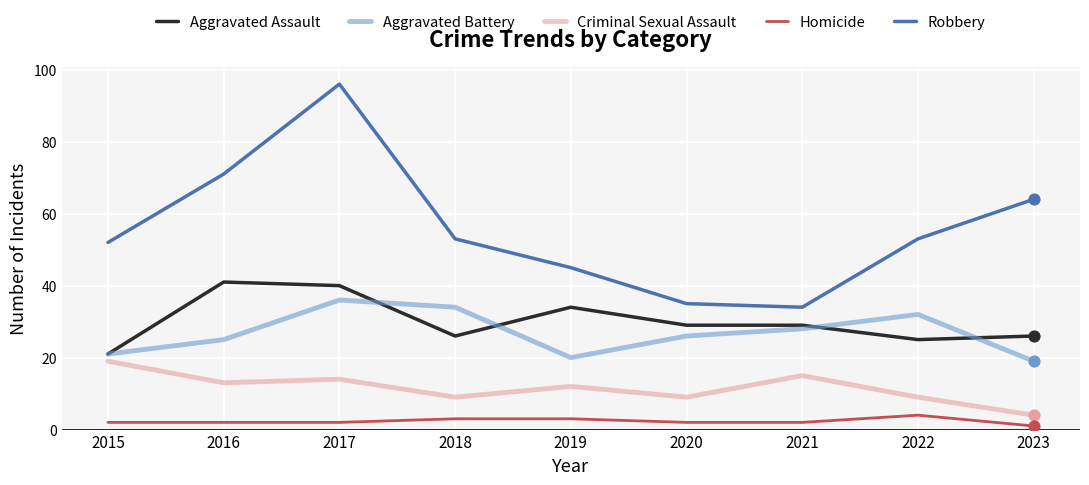

Is the value of Criminal Sexual Assault at 2018 greater than the value of Aggravated Assault at 2019?

No